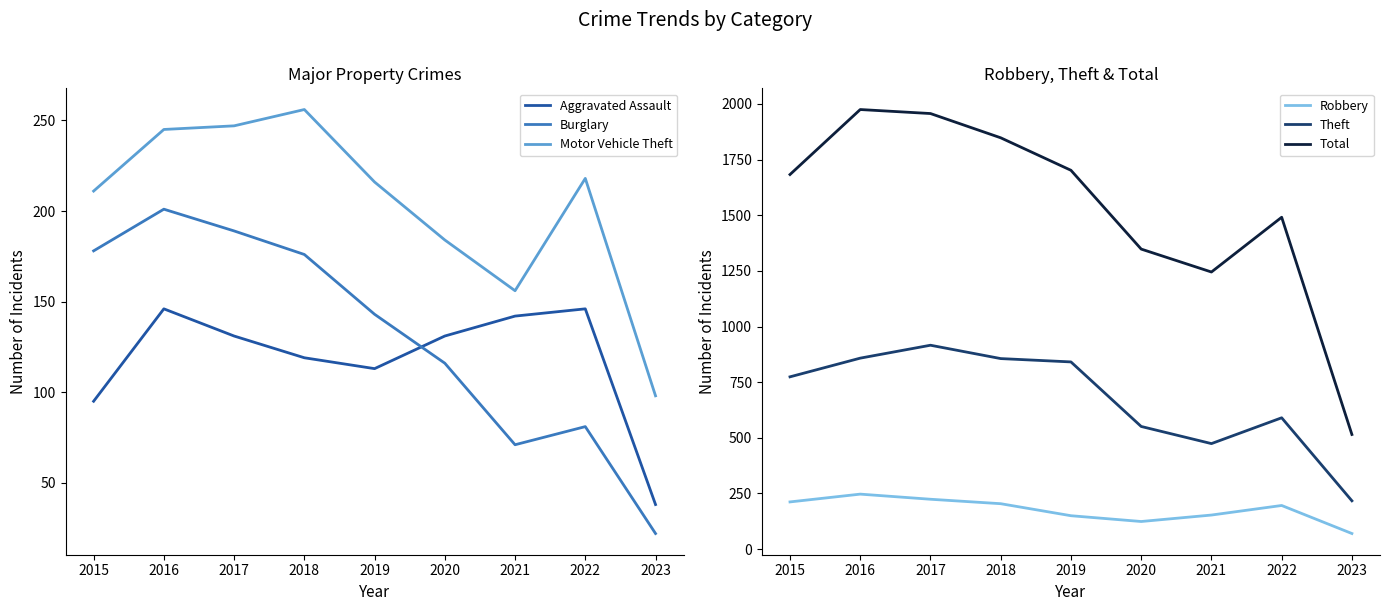

Is it true that Burglary equals 189 at 2017?

True